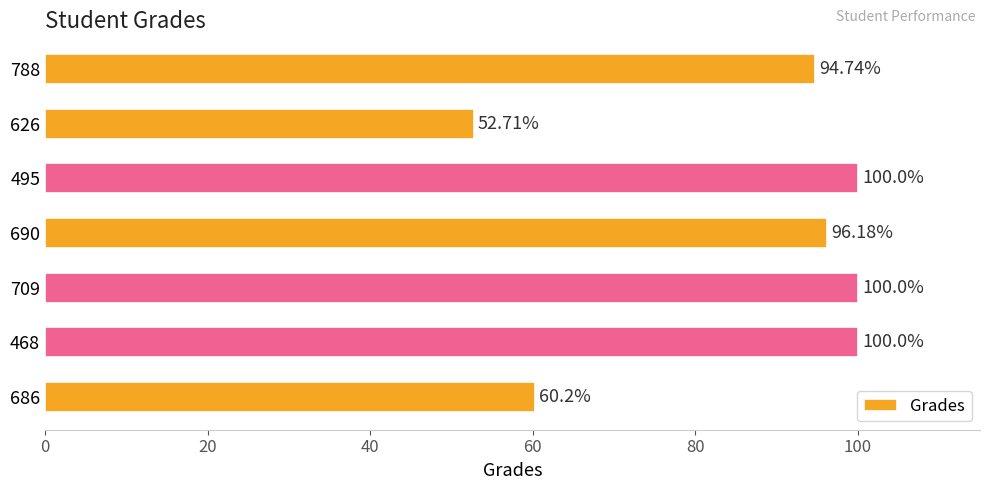

How many series are shown in this chart?

1